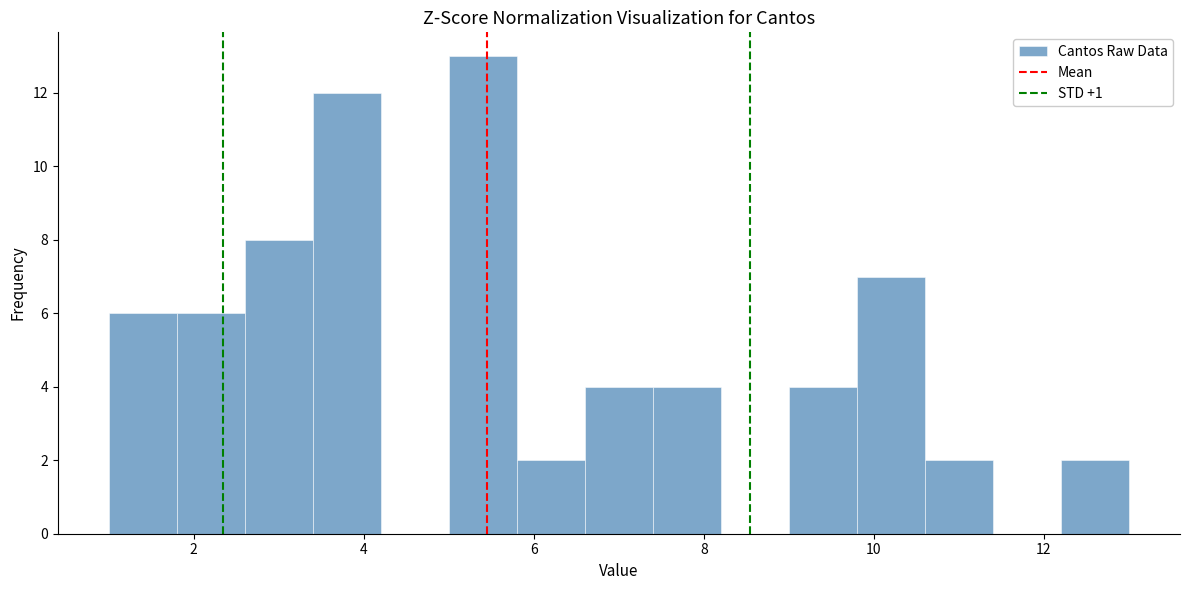

What is the height of the bar covering 7.4 to 8.2 on the x-axis? The values are not printed on the chart, so give them approximately, as read against the axis.

4